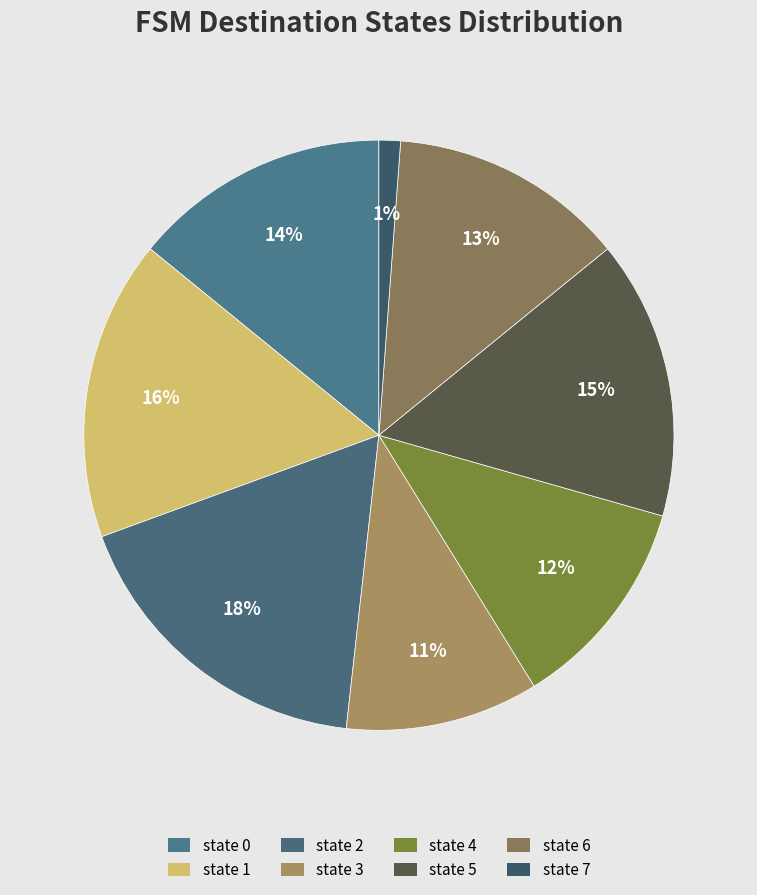

How many segments does this pie chart have?

8